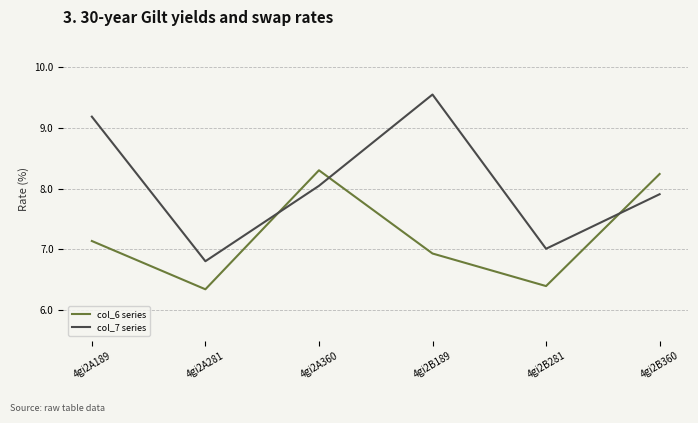

What is the difference between the maximum and minimum values in the col_6 series series?

2.0